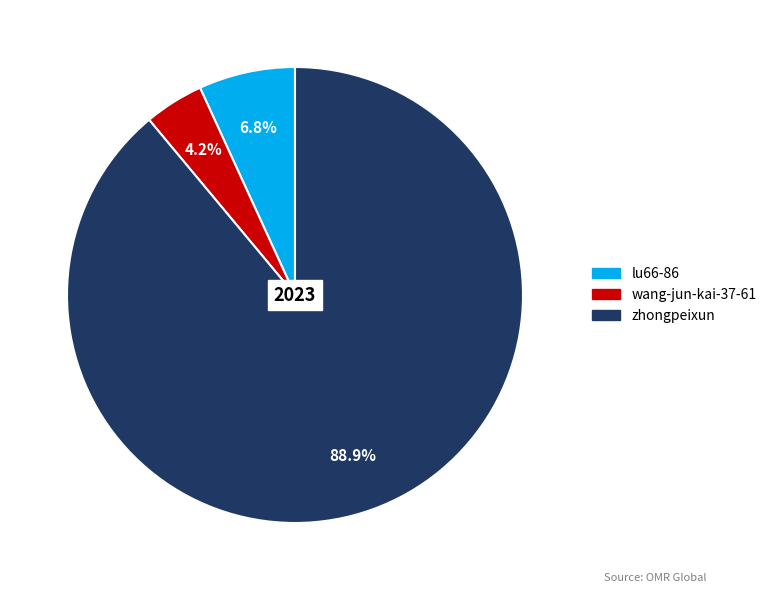

Is it true that lu66-86 is 7% of the pie?

True